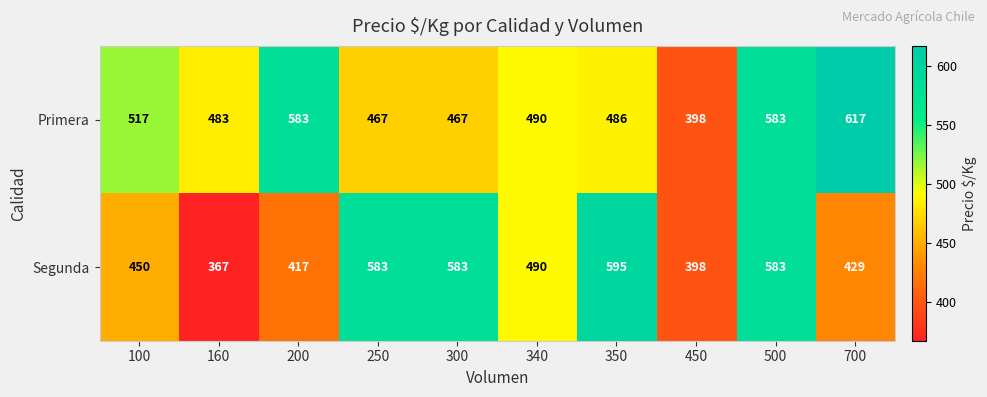

What is the difference between the maximum and minimum values in the Segunda series?

228